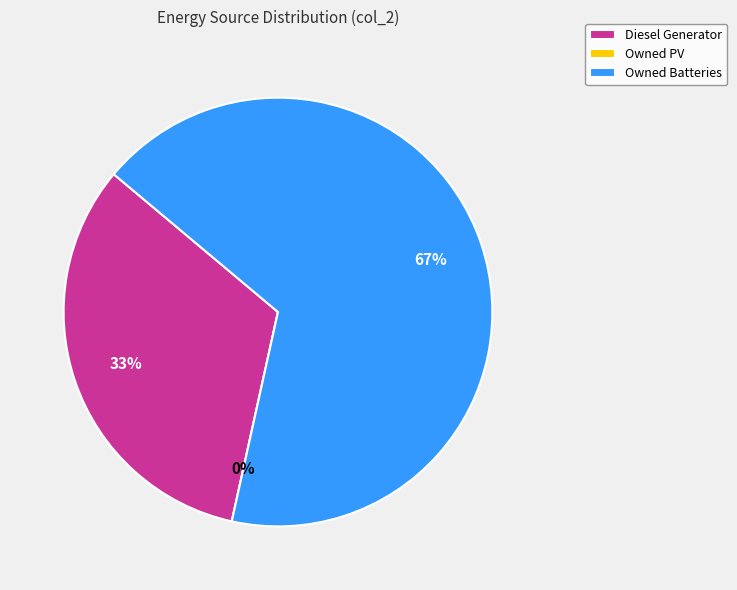

Which category accounts for the majority?

Owned Batteries